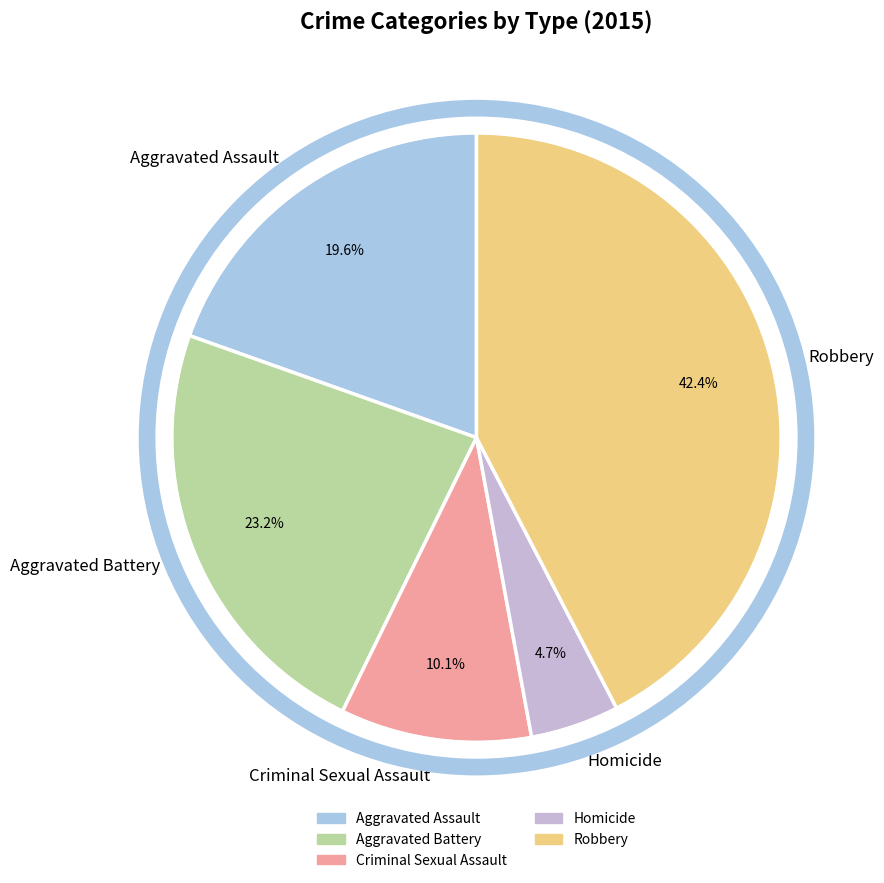

Rank the categories by value from highest to lowest.

Robbery, Aggravated Battery, Aggravated Assault, Criminal Sexual Assault, Homicide